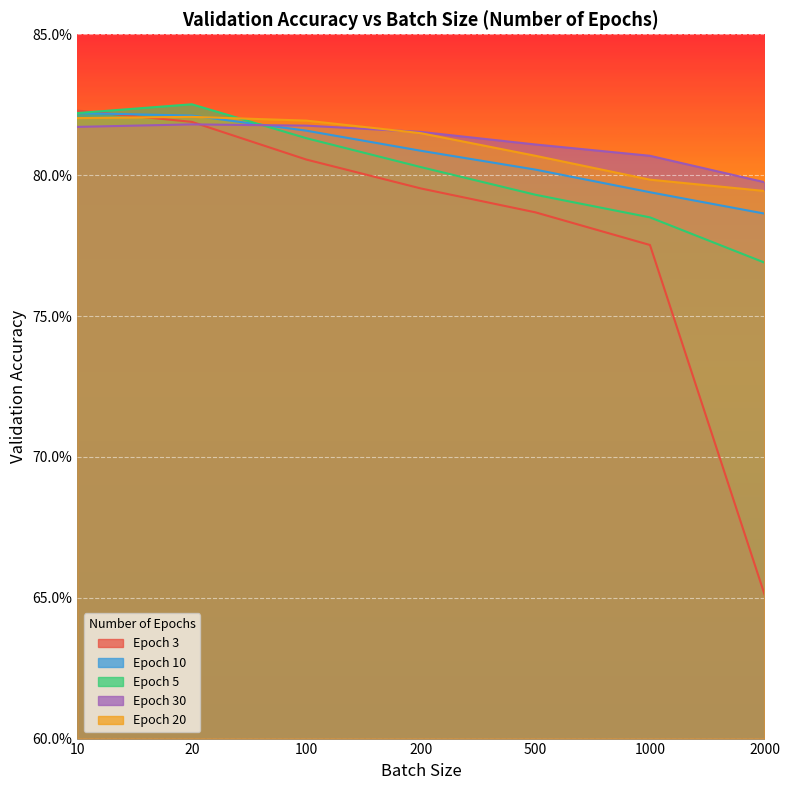

Which has a higher value, 500 or 20?

20